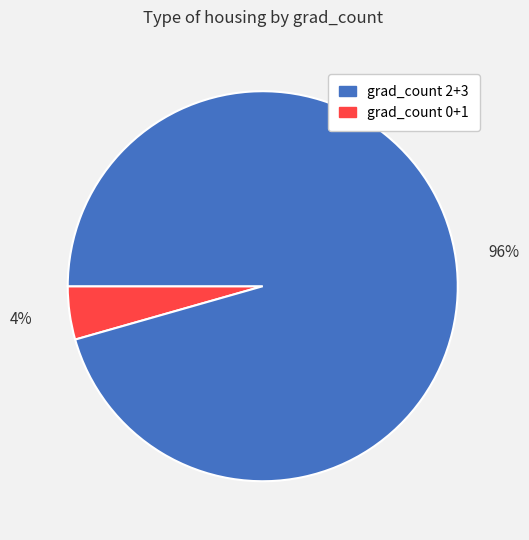

Is there any slice that represents more than half of the pie?

Yes